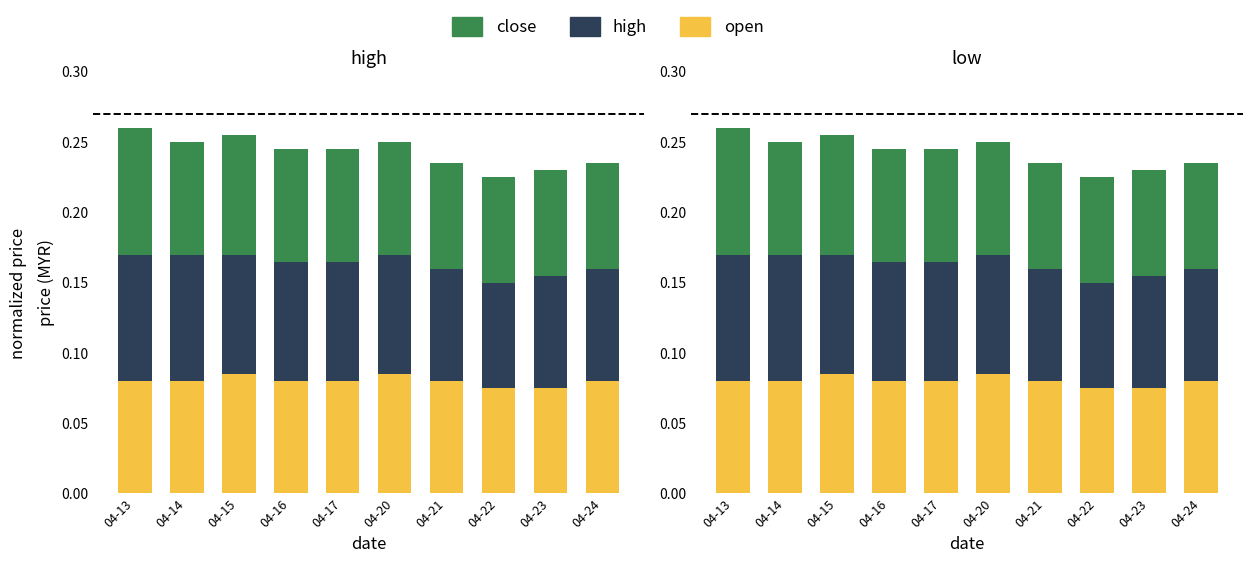

Rank the series by their maximum value, from lowest to highest.

open, high, close